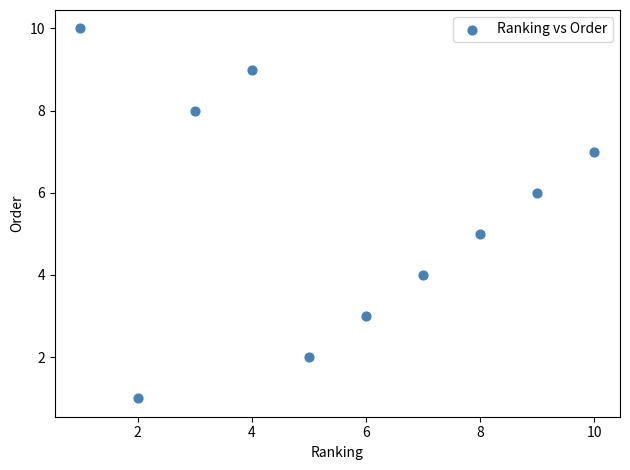

What is the average Y value?

6